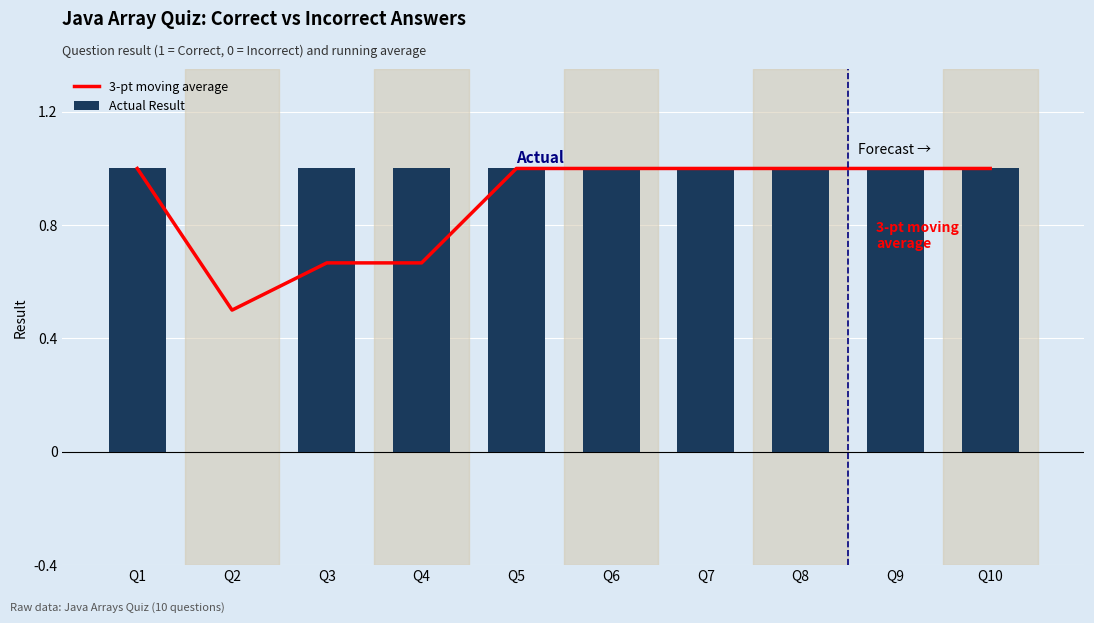

Rank the categories by 3-pt moving average value from lowest to highest.

Q2, Q3, Q4, Q1, Q5, Q6, Q7, Q8, Q9, Q10